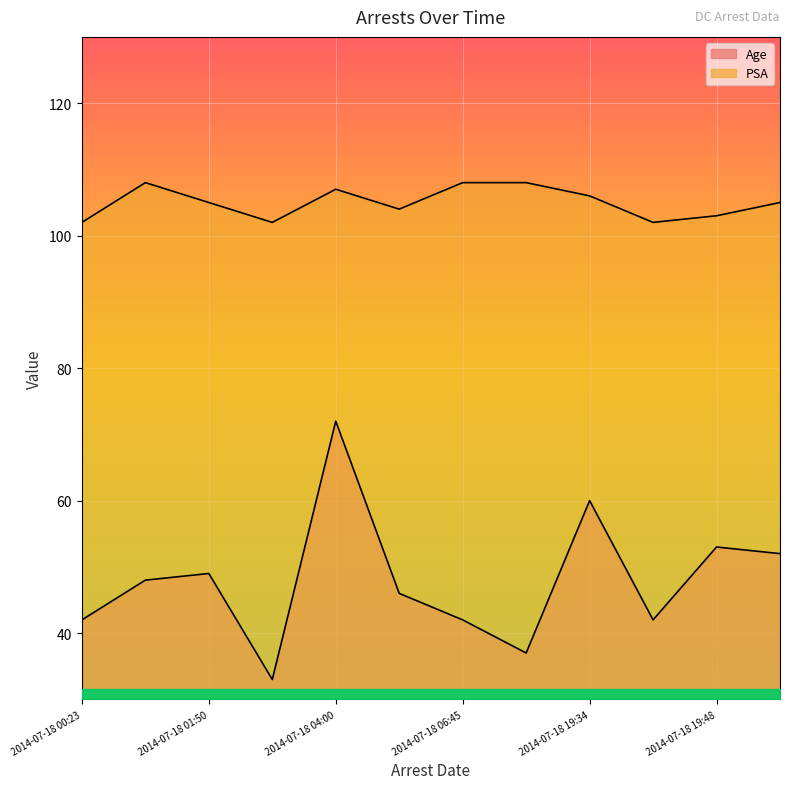

What is the sum of all PSA values?

1260